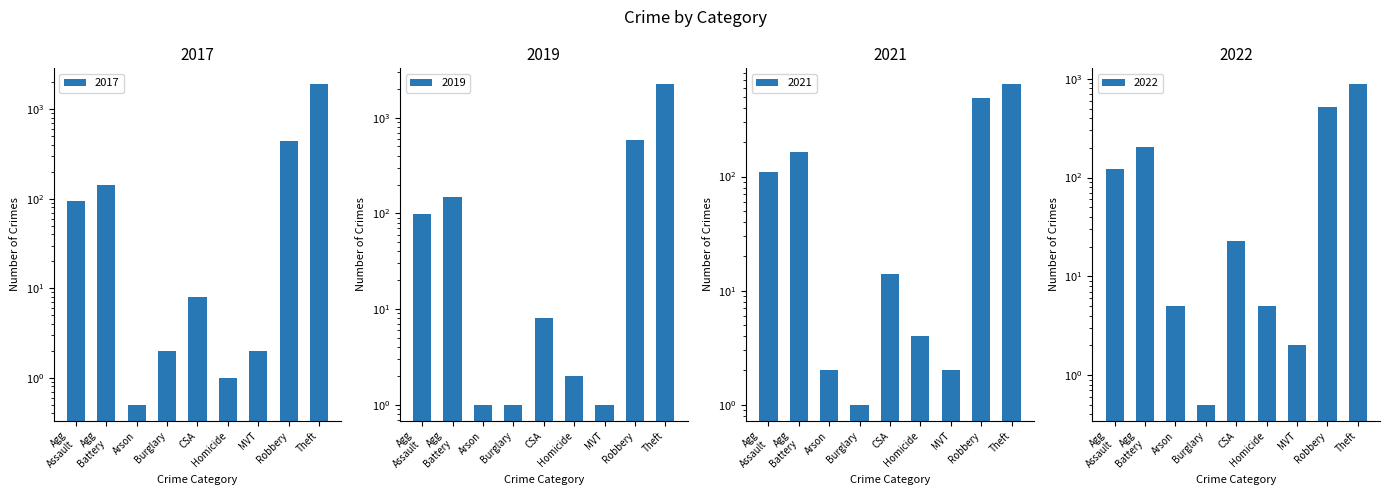

Which has a higher value, Agg Battery or Arson?

Agg Battery